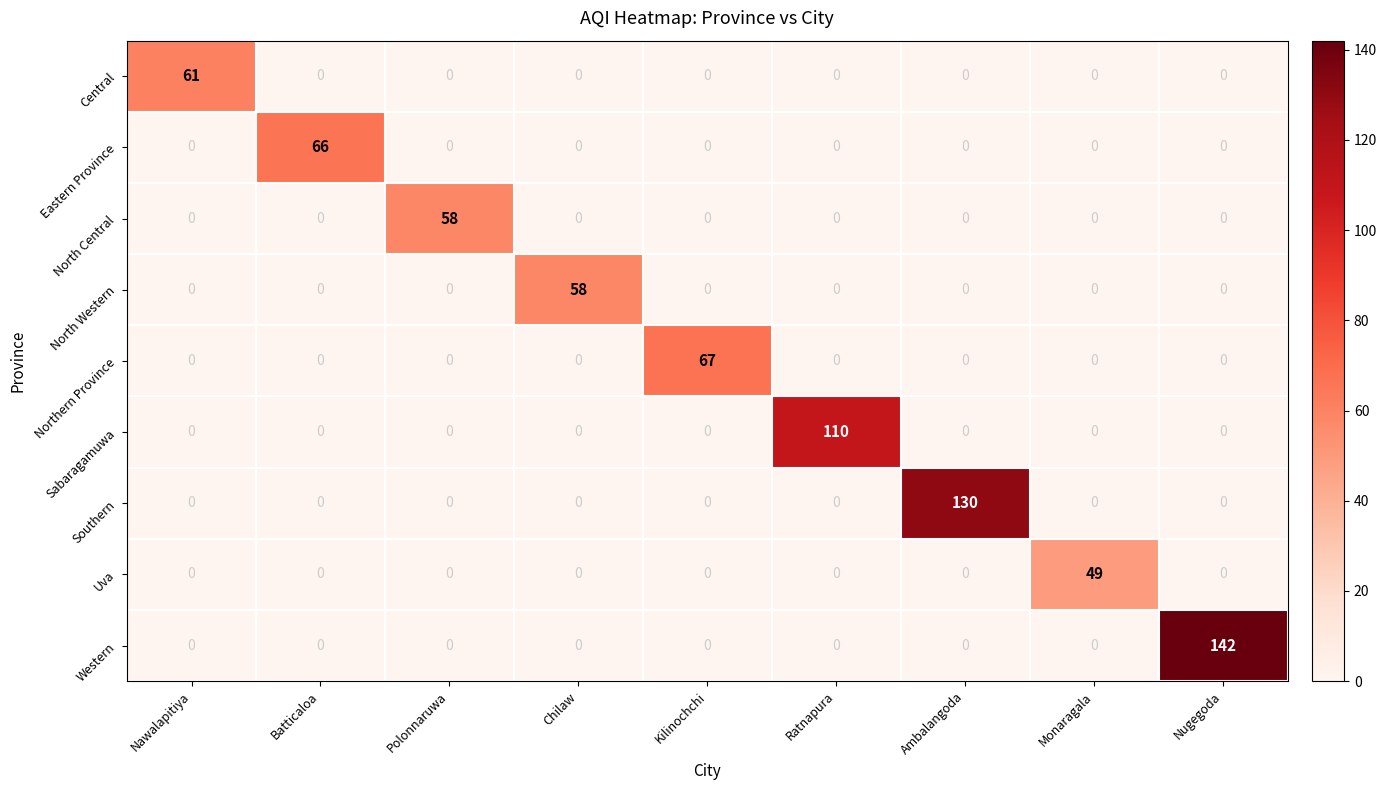

Is it true that Southern equals 0 at Monaragala?

True